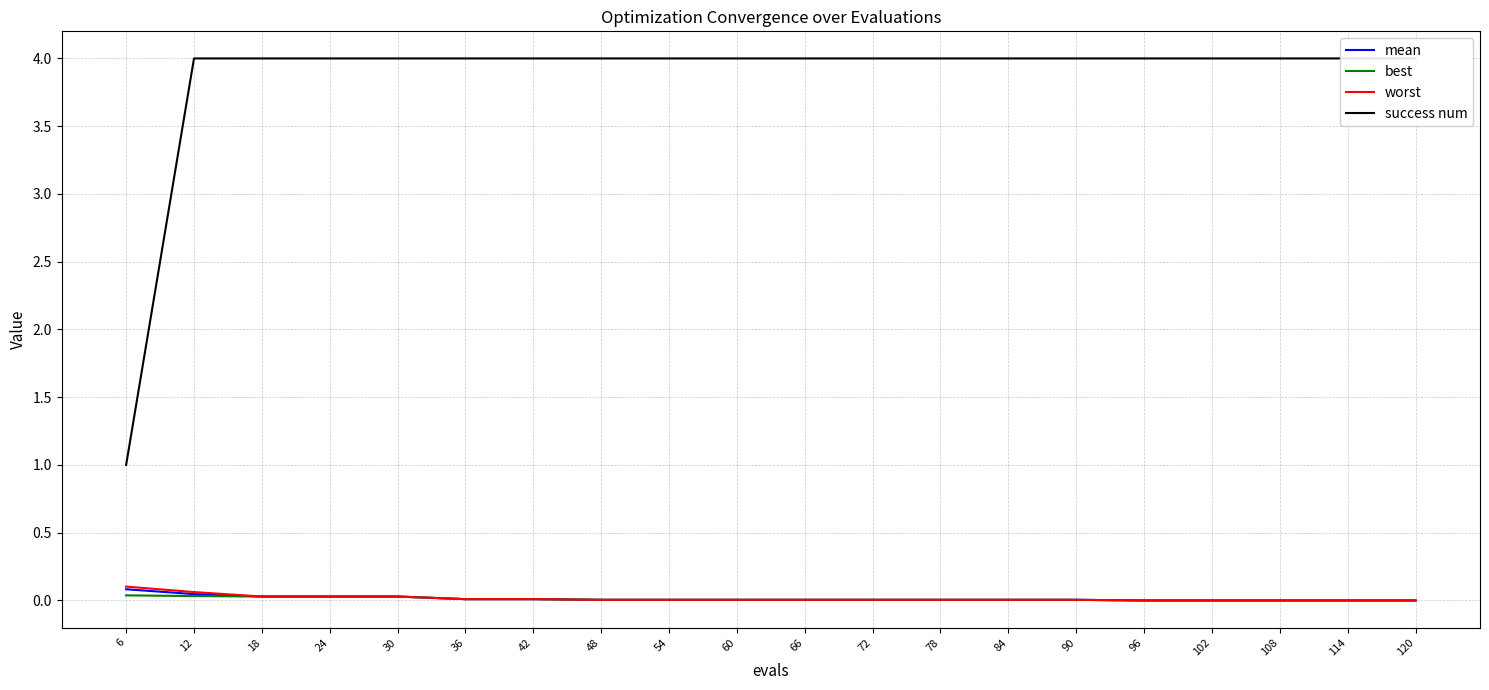

Reading left to right, list all the values displayed in this chart.

mean: 6=0.1	12=0.0	18=0.0	24=0.0	30=0.0	36=0.0	42=0.0	48=0.0	54=0.0	60=0.0	66=0.0	72=0.0	78=0.0	84=0.0	90=0.0	96=0.0	102=0.0	108=0.0	114=0.0	120=0.0
best: 6=0.0	12=0.0	18=0.0	24=0.0	30=0.0	36=0.0	42=0.0	48=0.0	54=0.0	60=0.0	66=0.0	72=0.0	78=0.0	84=0.0	90=0.0	96=0.0	102=0.0	108=0.0	114=0.0	120=0.0
worst: 6=0.1	12=0.1	18=0.0	24=0.0	30=0.0	36=0.0	42=0.0	48=0.0	54=0.0	60=0.0	66=0.0	72=0.0	78=0.0	84=0.0	90=0.0	96=0.0	102=0.0	108=0.0	114=0.0	120=0.0
success num: 6=1.0	12=4.0	18=4.0	24=4.0	30=4.0	36=4.0	42=4.0	48=4.0	54=4.0	60=4.0	66=4.0	72=4.0	78=4.0	84=4.0	90=4.0	96=4.0	102=4.0	108=4.0	114=4.0	120=4.0